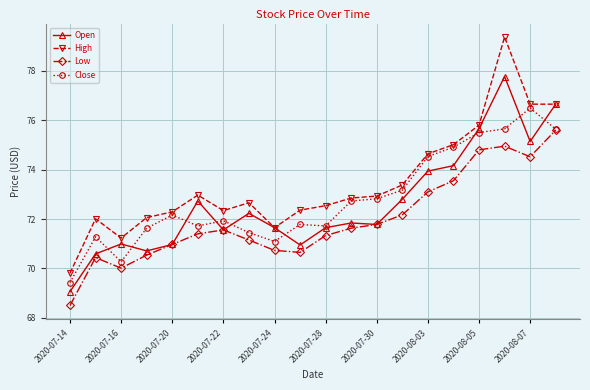

Which series has the largest total across all categories?

High